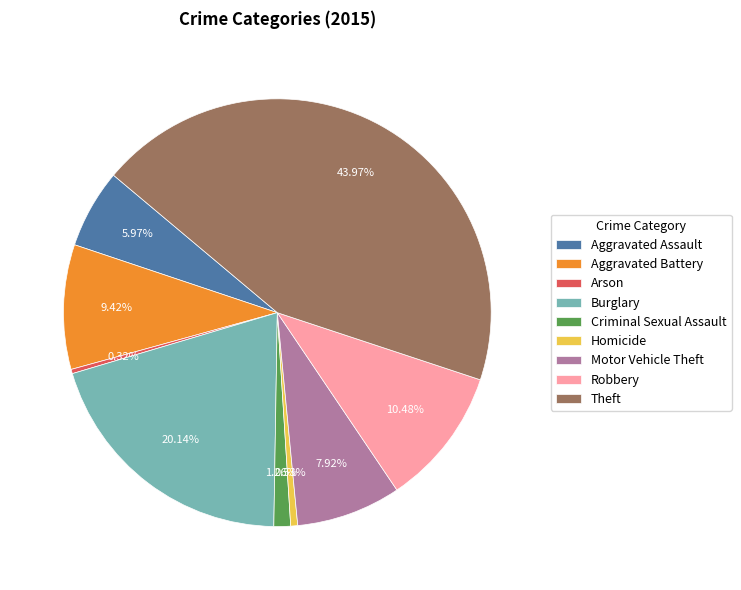

What percentage is the Aggravated Battery slice, to the nearest percent?

9%